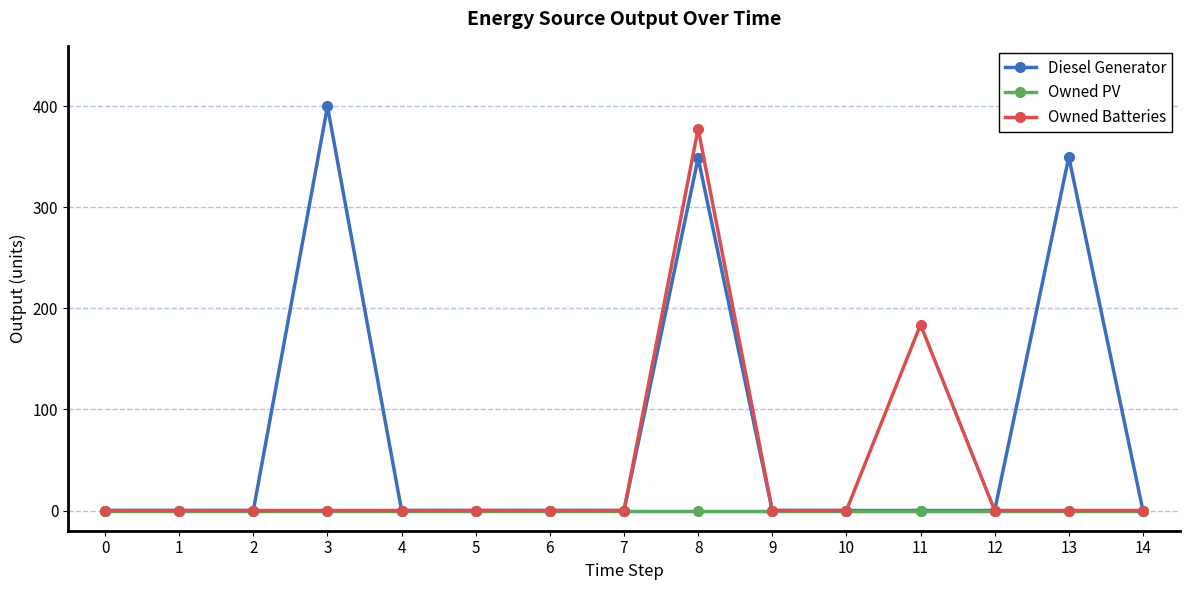

Does the chart have visible grid lines?

Yes